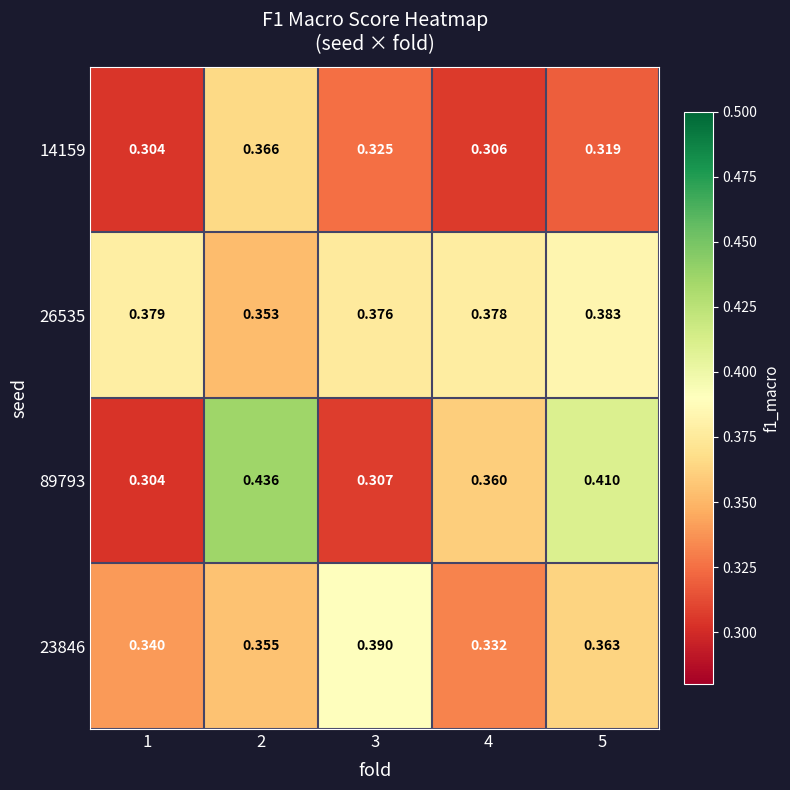

Between 1 and 3, which series saw the biggest shift?

23846